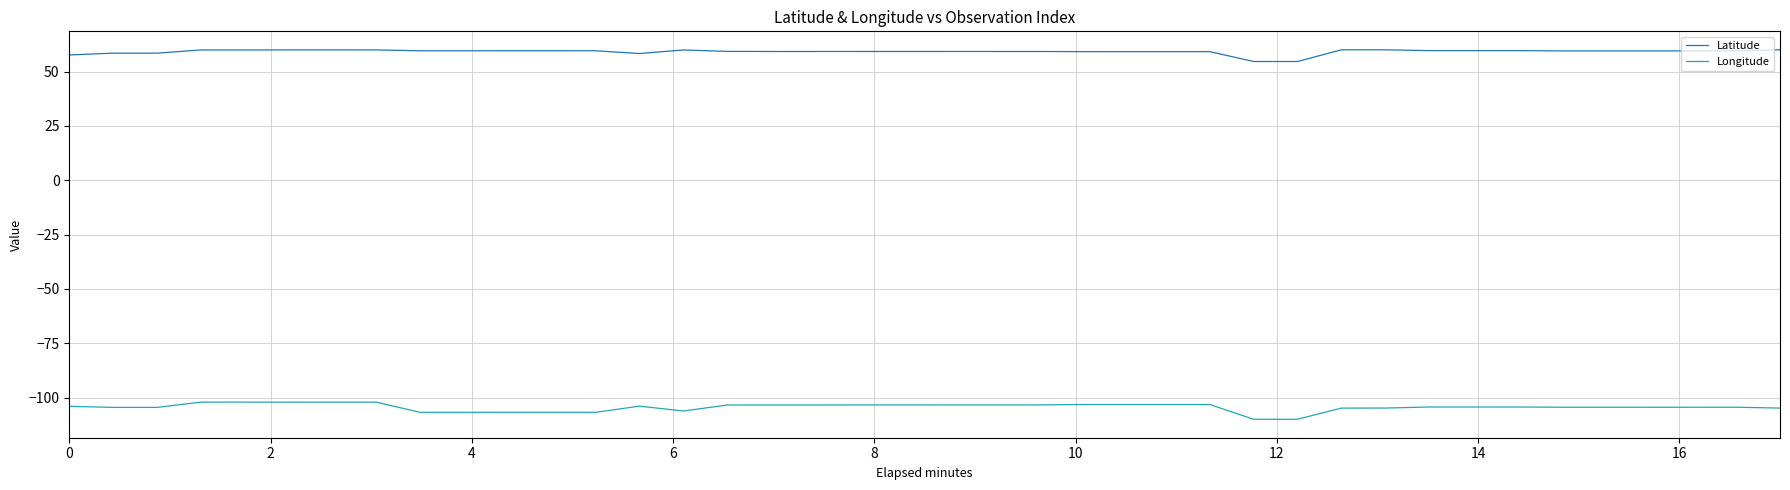

How many lines are shown in the chart?

2